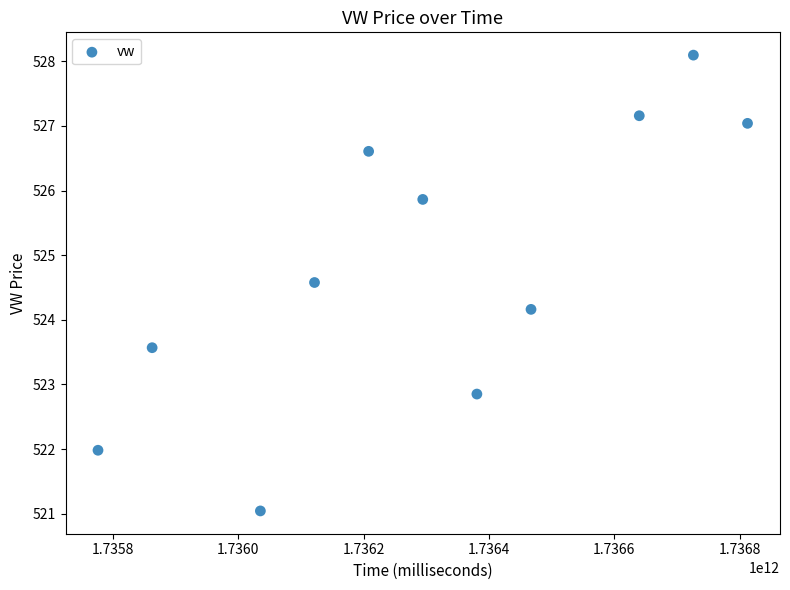

What is the average X value?

1736302254545.5